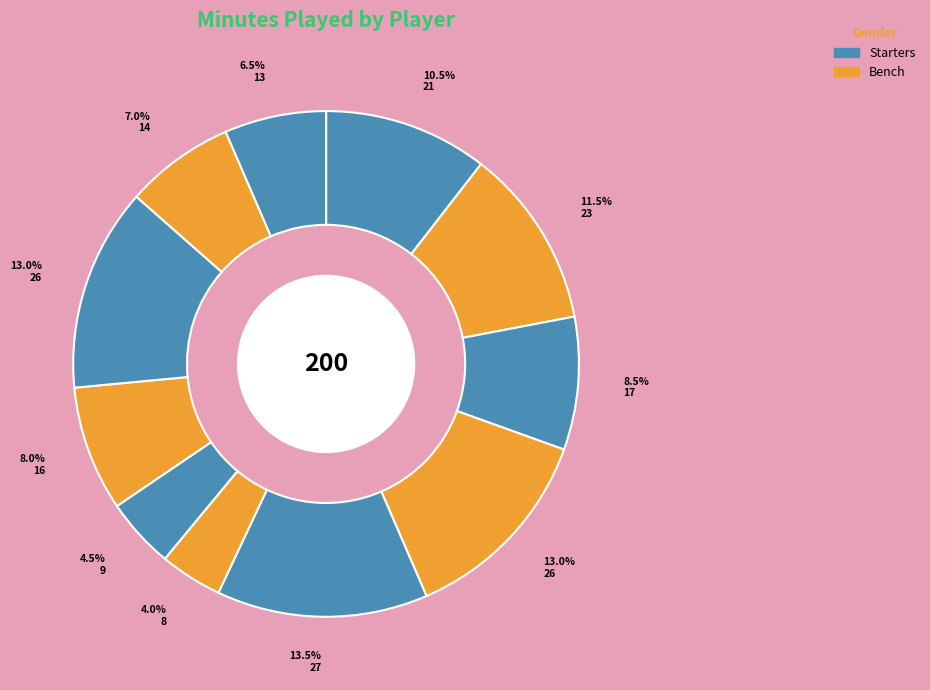

To the nearest percent, what is the average slice percentage?

9%